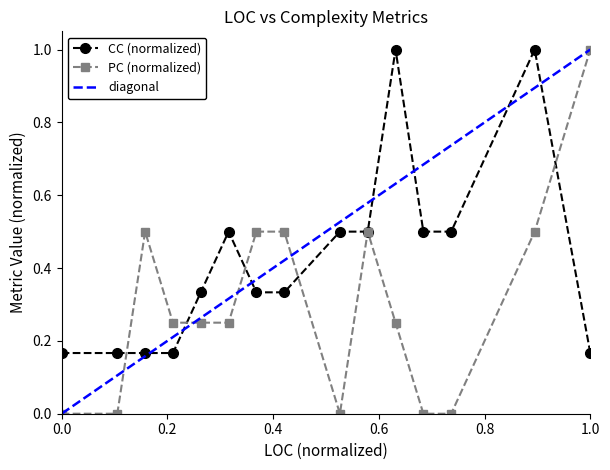

True or false: CC (normalized) has more than 1 interior local peaks.

True